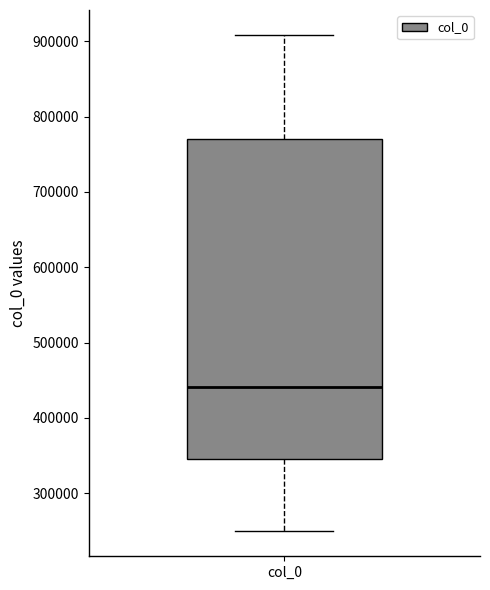

Where does the median line of the box for col_0 sit on the y-axis? The values are not printed on the chart, so give them approximately, as read against the axis.

440000